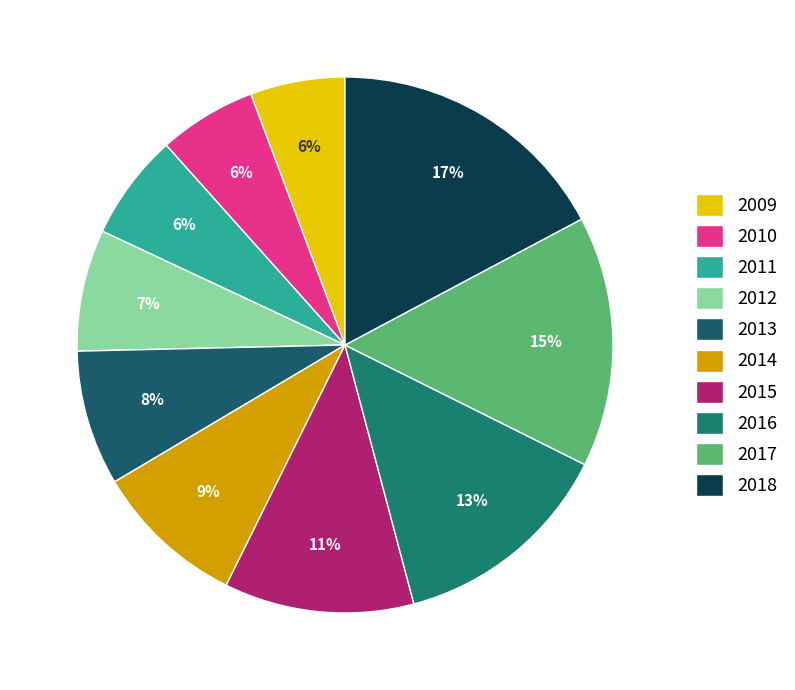

How many slices are in this pie chart?

10